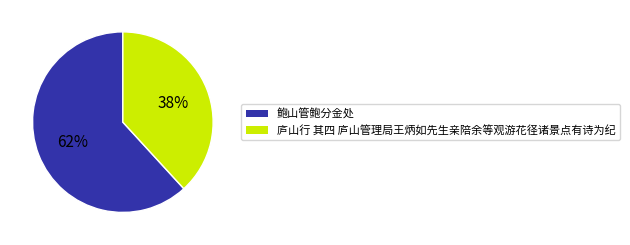

Which slice is the largest?

鲍山管鲍分金处